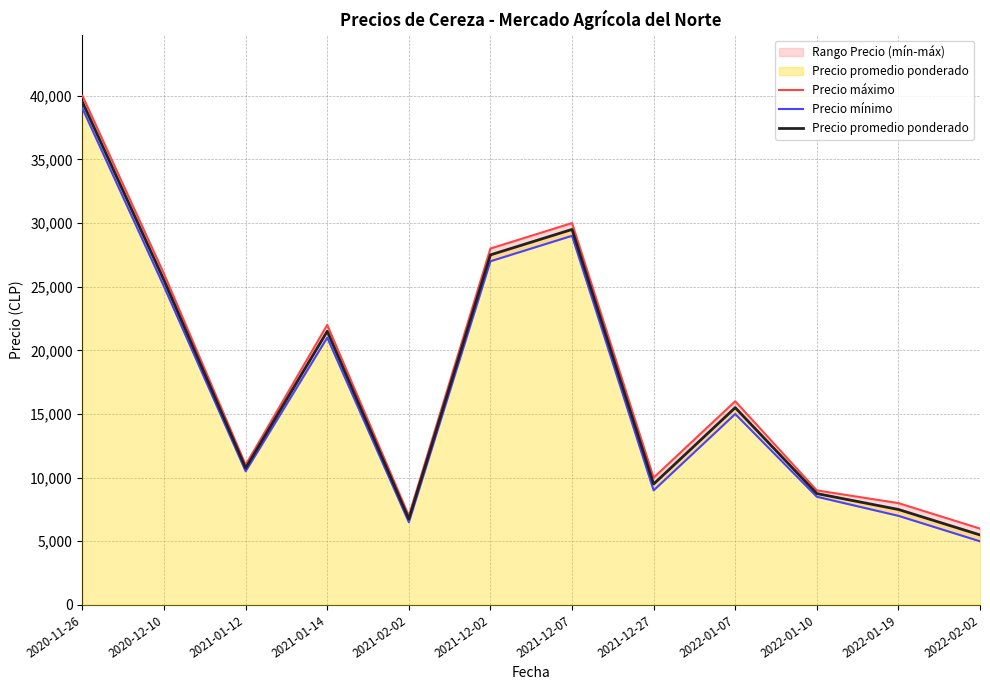

Reading left to right, transcribe all the data shown in this chart.

Precio máximo: 2020-11-26=40000	2020-12-10=26000	2021-01-12=11000	2021-01-14=22000	2021-02-02=7000	2021-12-02=28000	2021-12-07=30000	2021-12-27=10000	2022-01-07=16000	2022-01-10=9000	2022-01-19=8000	2022-02-02=6000
Precio mínimo: 2020-11-26=39000	2020-12-10=25000	2021-01-12=10500	2021-01-14=21000	2021-02-02=6500	2021-12-02=27000	2021-12-07=29000	2021-12-27=9000	2022-01-07=15000	2022-01-10=8500	2022-01-19=7000	2022-02-02=5000
Precio promedio ponderado: 2020-11-26=39500	2020-12-10=25500	2021-01-12=10750	2021-01-14=21500	2021-02-02=6750	2021-12-02=27500	2021-12-07=29500	2021-12-27=9500	2022-01-07=15500	2022-01-10=8750	2022-01-19=7500	2022-02-02=5500